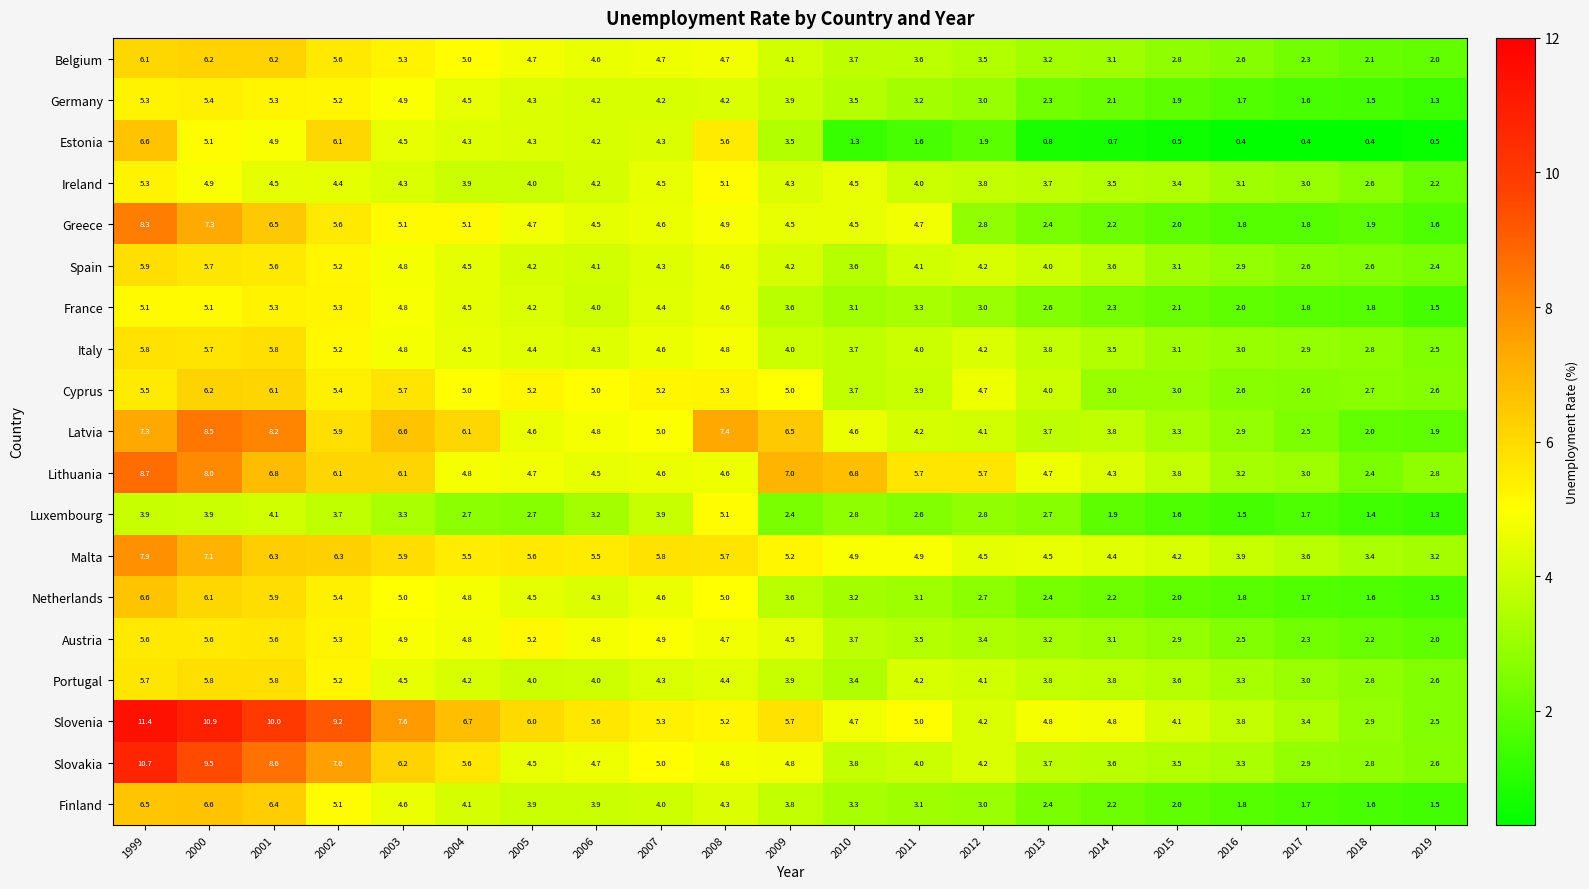

How many series are shown in this chart?

19